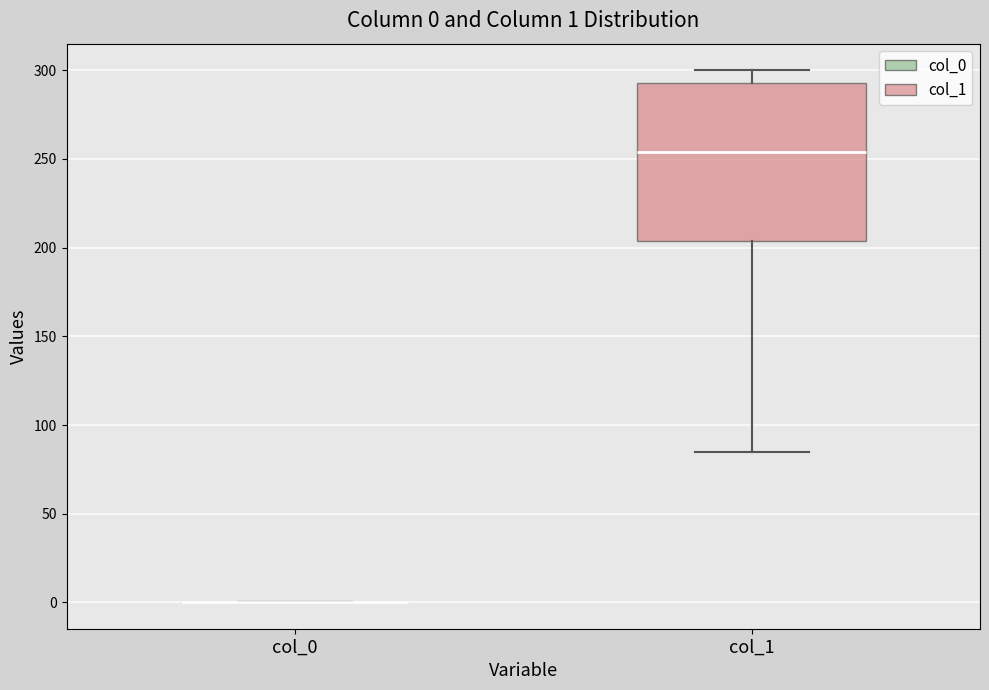

Comparing the boxes themselves (not the whiskers), which one is the tallest?

col_1